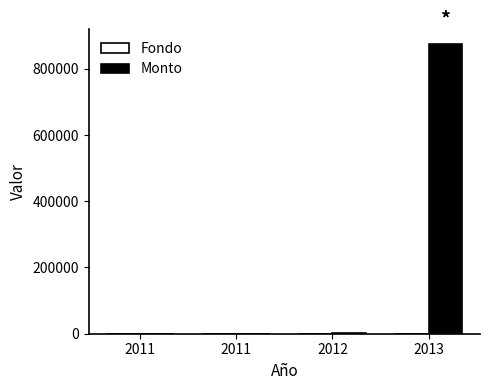

Which series has the widest spread of values?

Monto